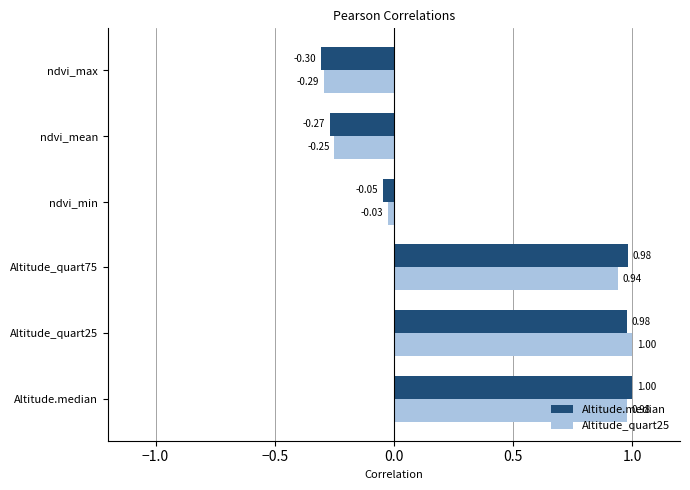

Which category has the lowest value across all series?

ndvi_max